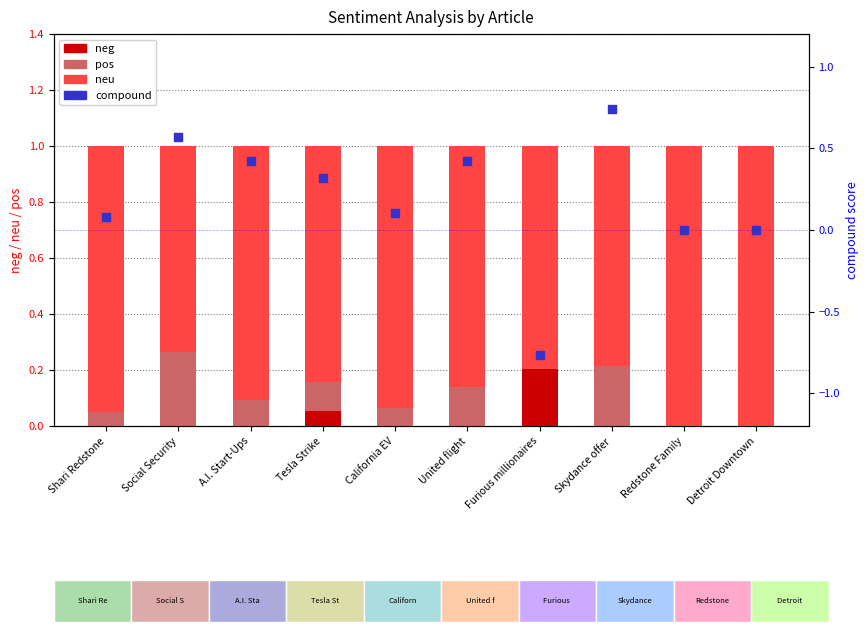

Which series has the largest Y range (max minus min)?

compound